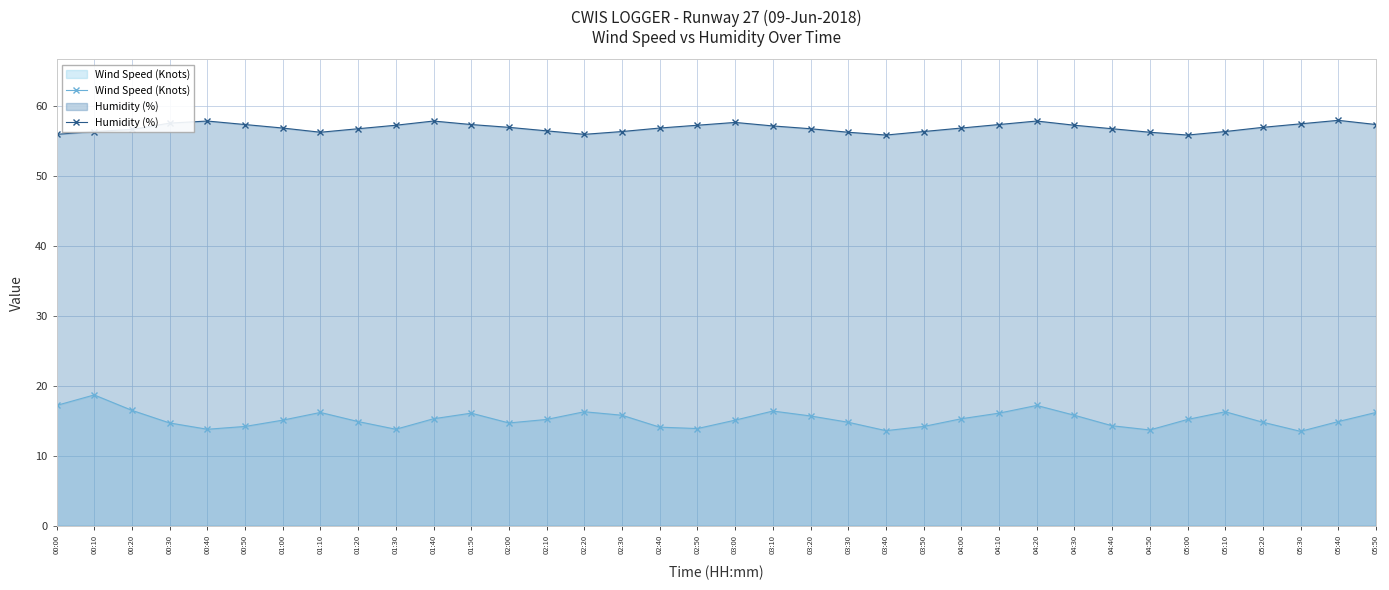

What is the maximum value shown in the chart?

57.9